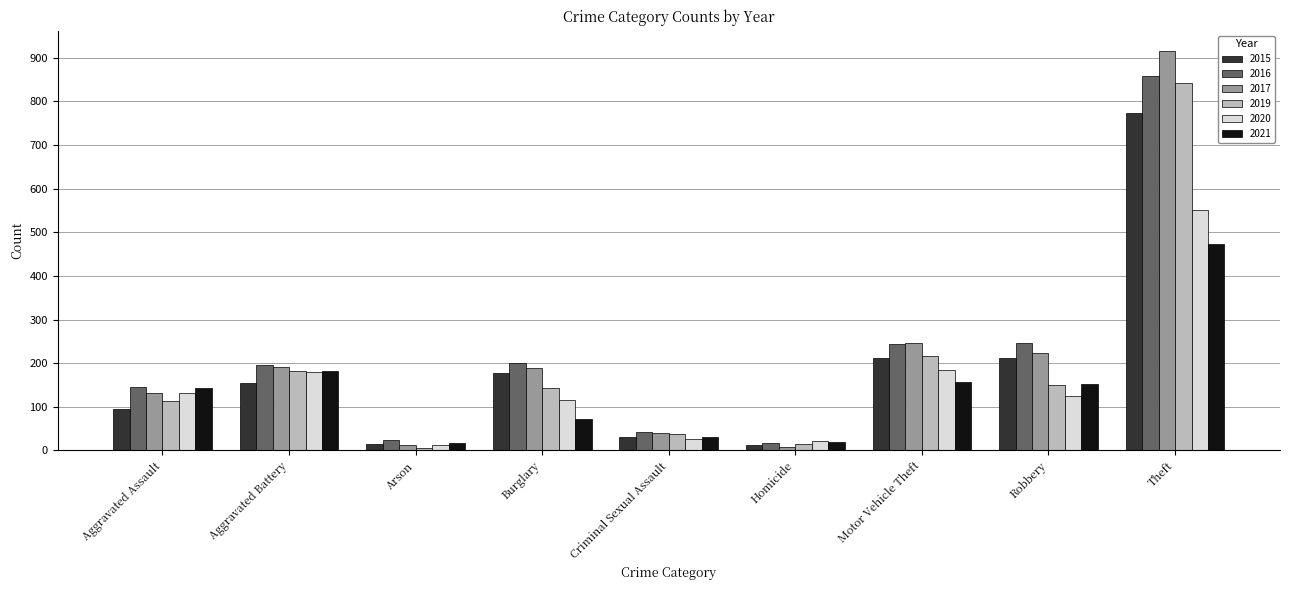

Which category has the highest value in the 2020 series?

Theft